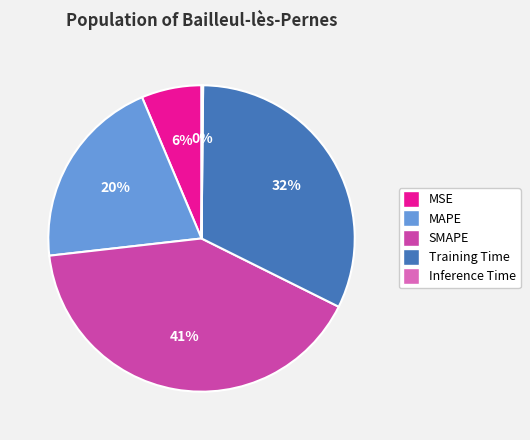

Which slice is the largest?

SMAPE